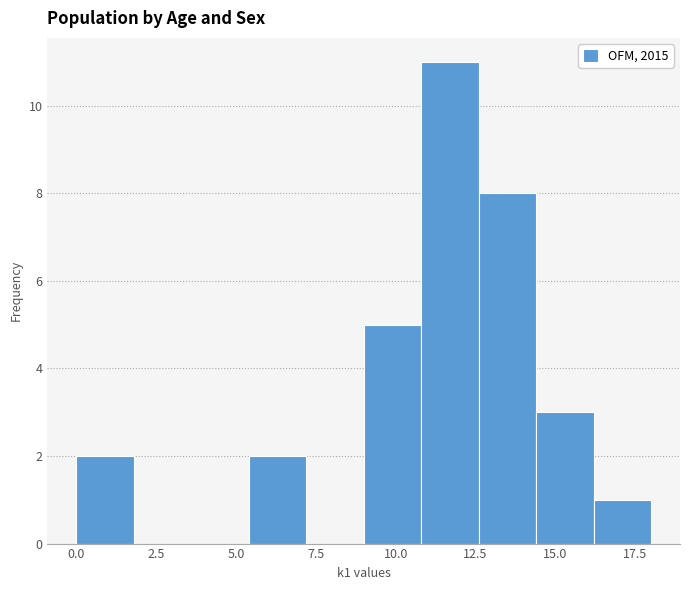

Read against the x-axis, roughly where is the centre of the tallest bar?

11.5